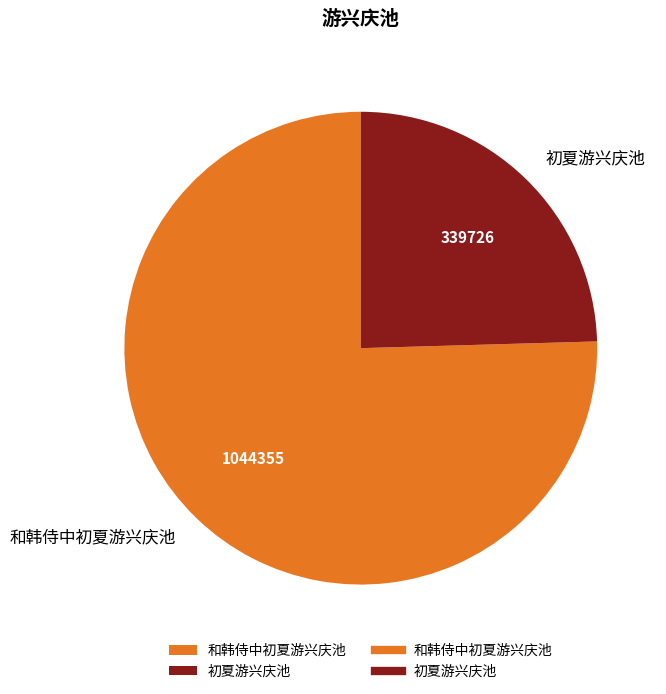

Approximately how many times larger is the value at 初夏游兴庆池 compared to 和韩侍中初夏游兴庆池?

0.3